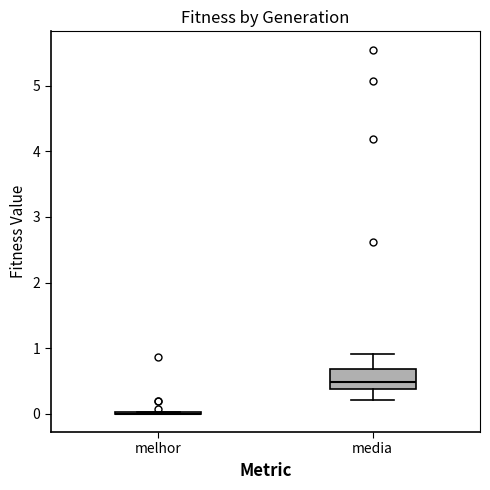

Where is the upper edge of the box for media on the y-axis? The values are not printed on the chart, so give them approximately, as read against the axis.

0.7